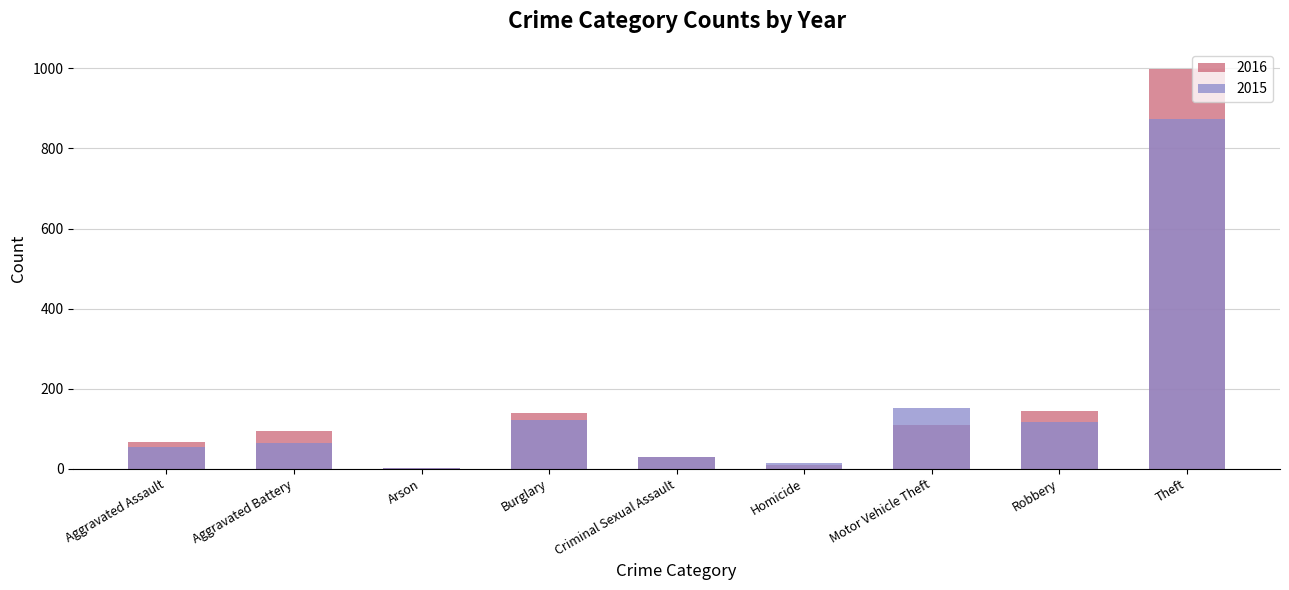

At which label does 2015 first exceed 64?

Burglary